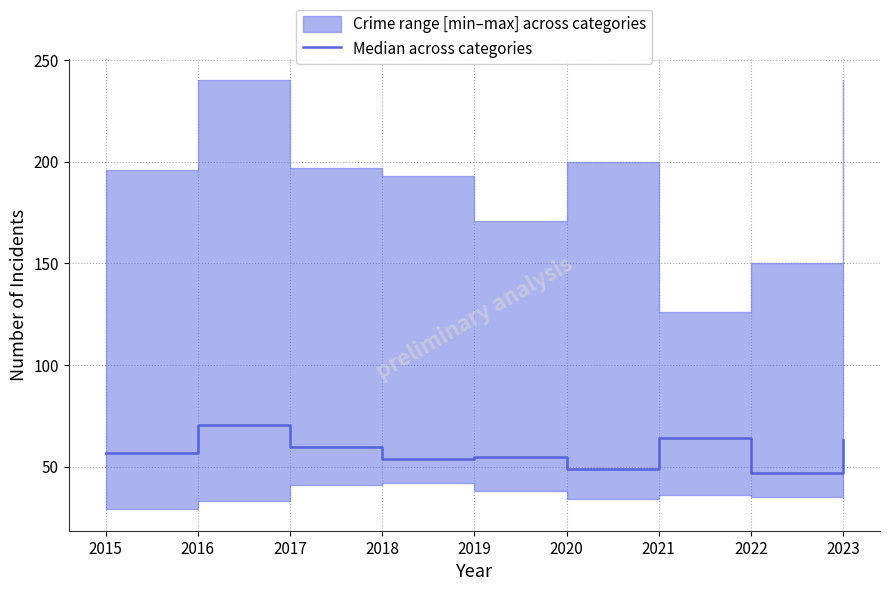

Which label corresponds to the smallest value in the chart?

2022